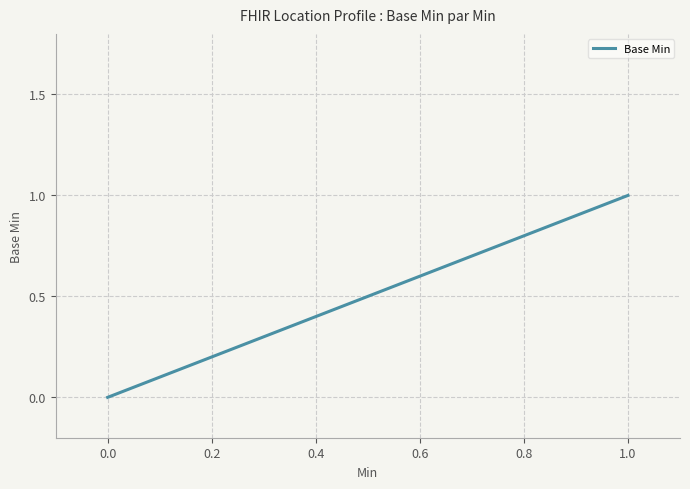

What is the difference between the maximum and minimum values?

1